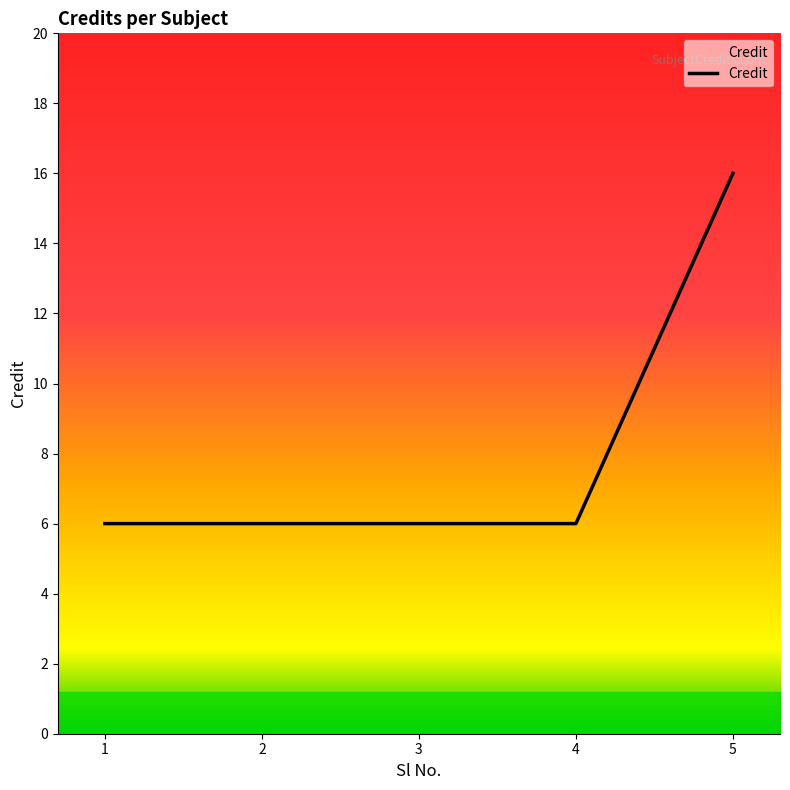

Is it true that the value at 4 is 1?

False